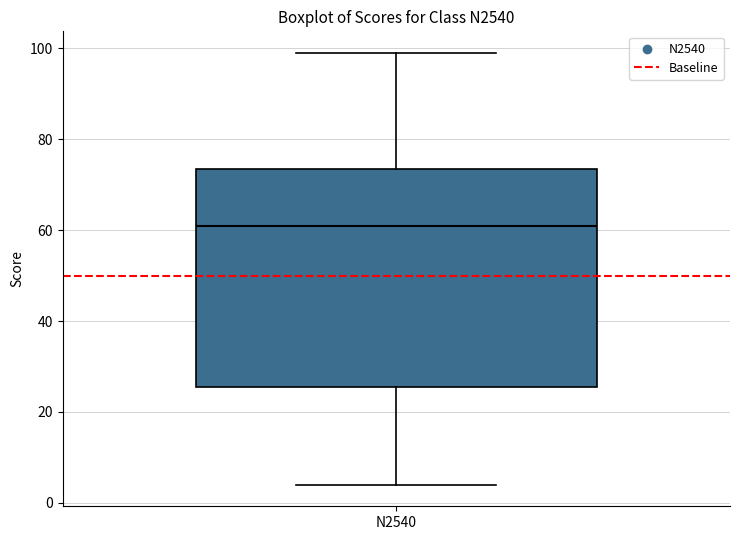

Read this box plot against the y-axis: the position of the median line, the range covered by the box, and the ends of both whiskers. The values are not printed on the chart, so give them approximately, as read against the axis.

median 62, box 26 to 74, whiskers 4 to 100